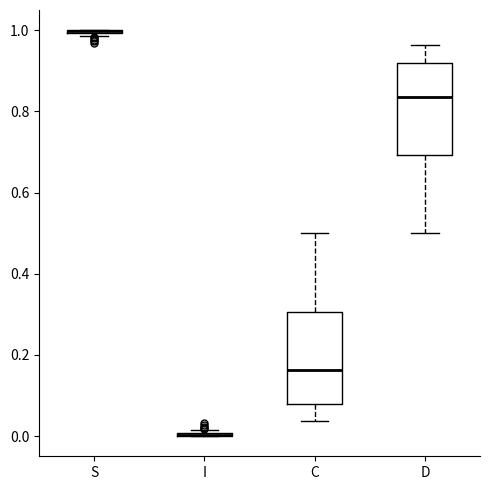

Reading left to right, read every box against the y-axis: the position of its median line, the range the box covers, and the ends of its whiskers. The values are not printed on the chart, so give them approximately, as read against the axis.

S: box collapsed to a line at 1.00, whiskers 0.98 to 1.00
I: box collapsed to a line at 0.00, whiskers 0.00 to 0.02
C: median 0.16, box 0.08 to 0.30, whiskers 0.04 to 0.50
D: median 0.84, box 0.70 to 0.92, whiskers 0.50 to 0.96